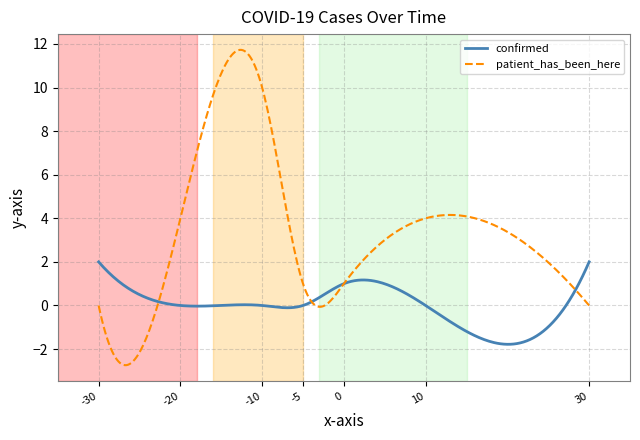

What is the sum of all confirmed values?

2.0